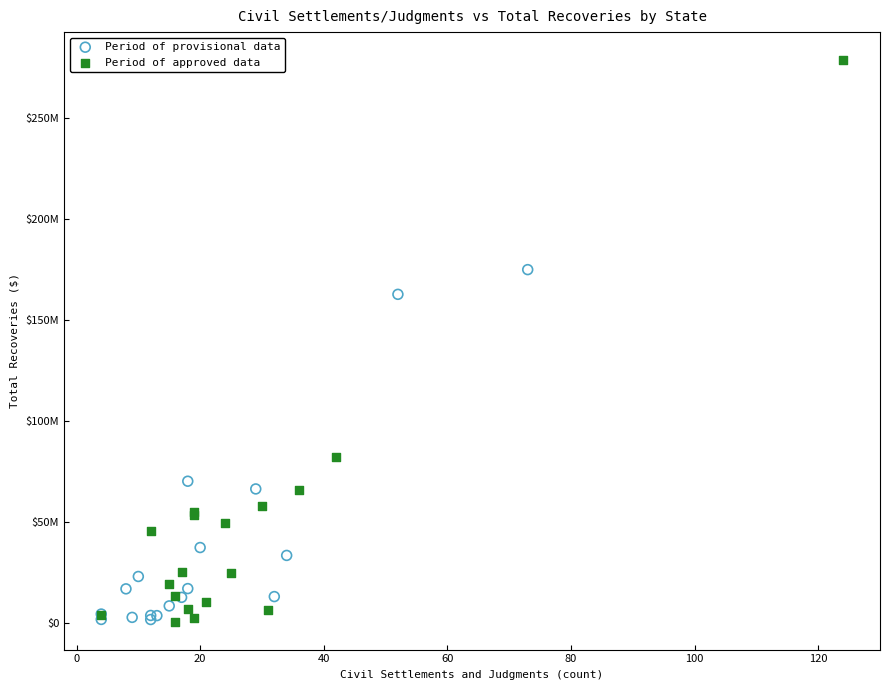

Which series has the widest spread of Y values?

Period of approved data